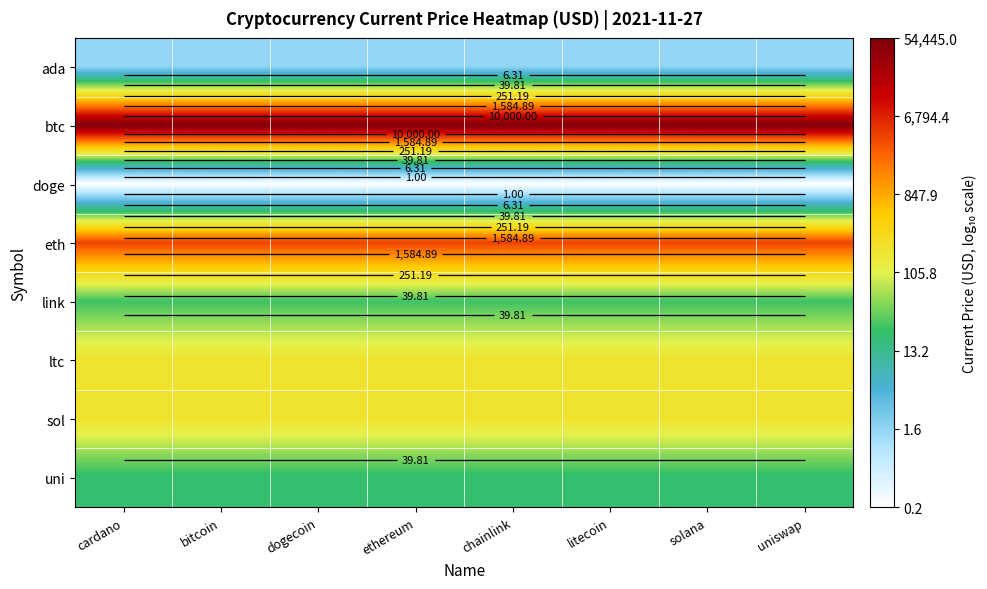

What is the difference between the highest and lowest values at ethereum?

5.4